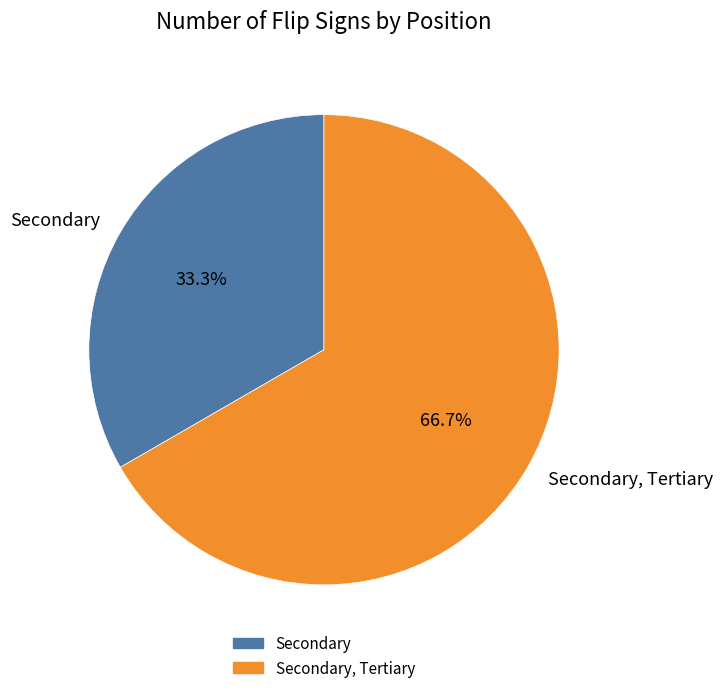

True or false: Secondary, Tertiary accounts for 67% of the total.

True